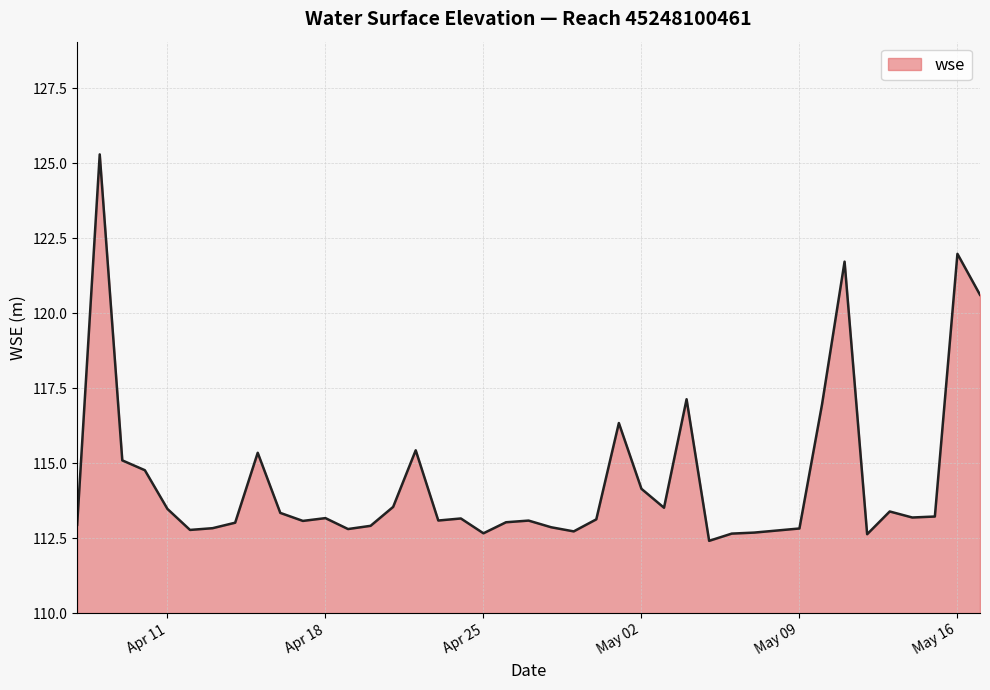

What is the greatest value displayed?

125.3